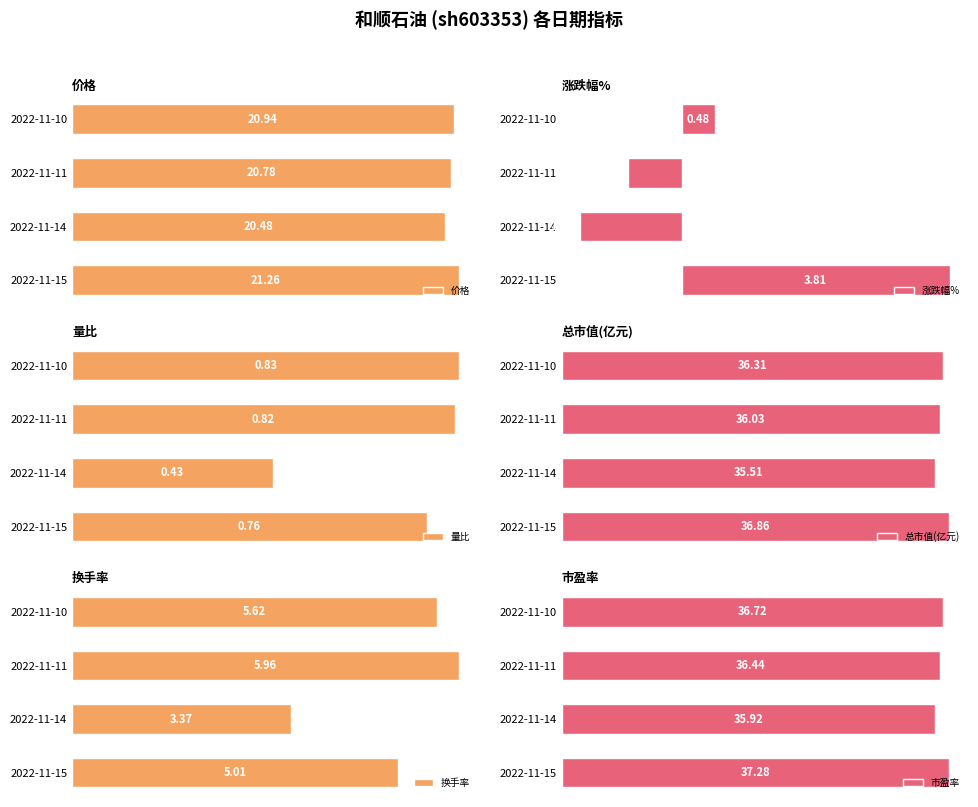

List the labels in order of 价格 value, smallest first.

2022-11-14, 2022-11-11, 2022-11-10, 2022-11-15